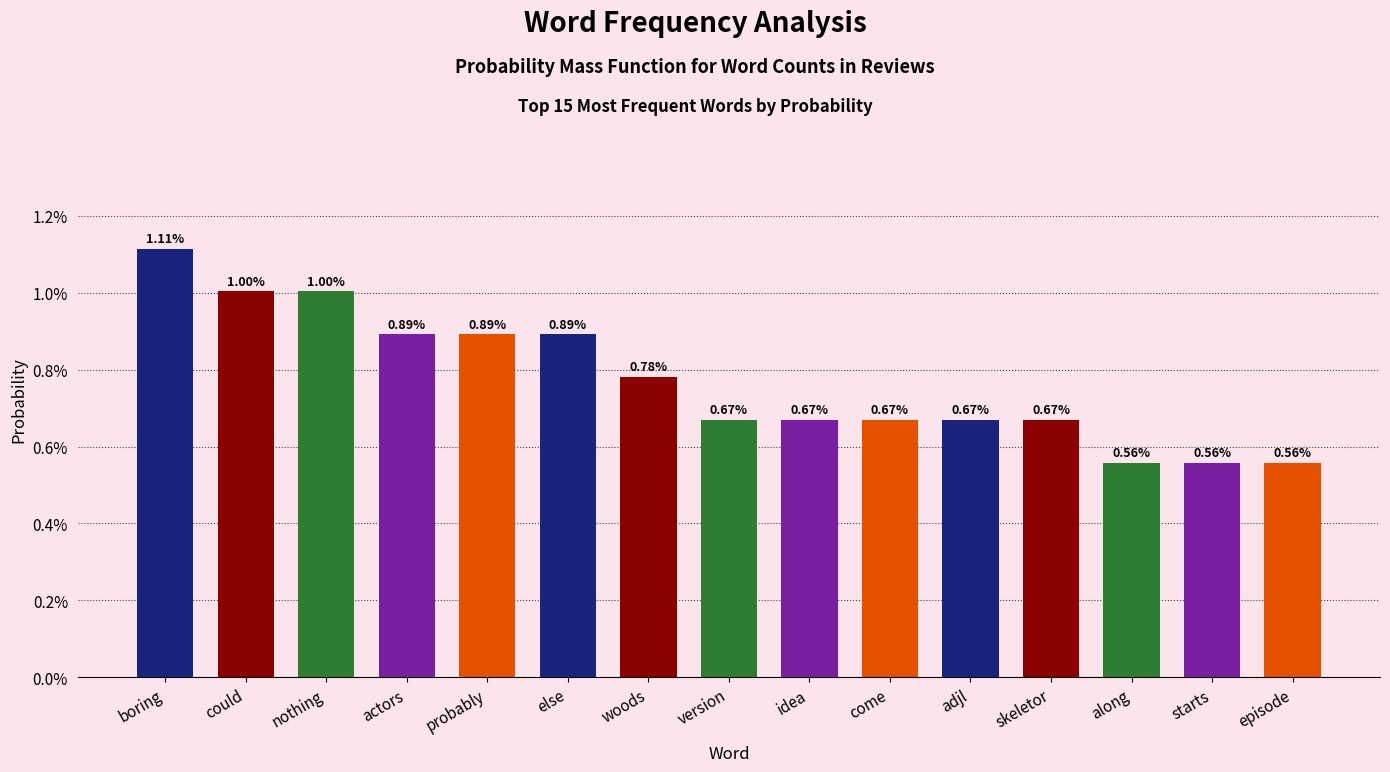

Does the chart contain stacked bars?

No